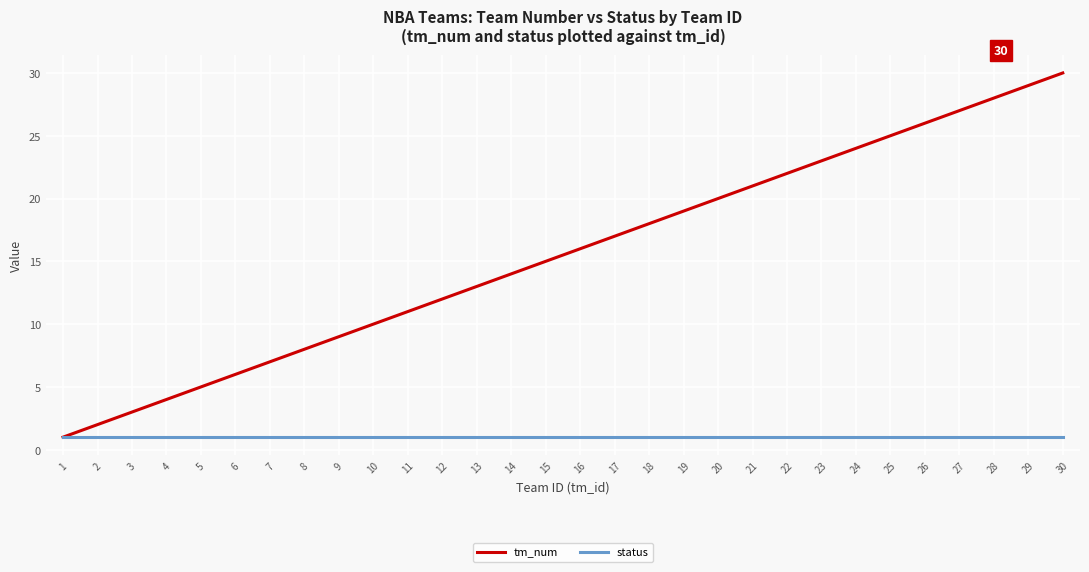

Is it true that tm_num equals 4 at 6?

False